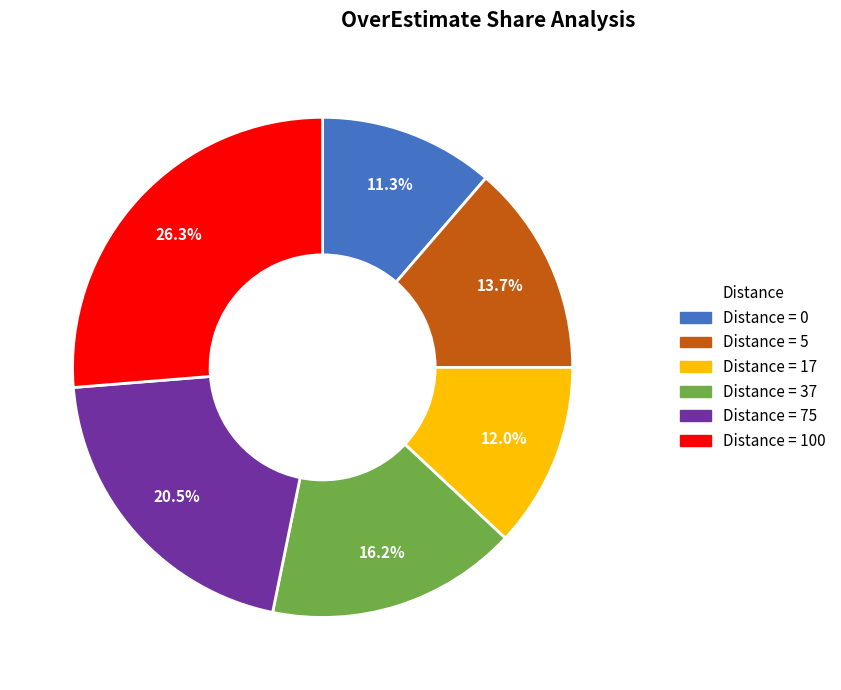

Count the number of slices in the pie.

6